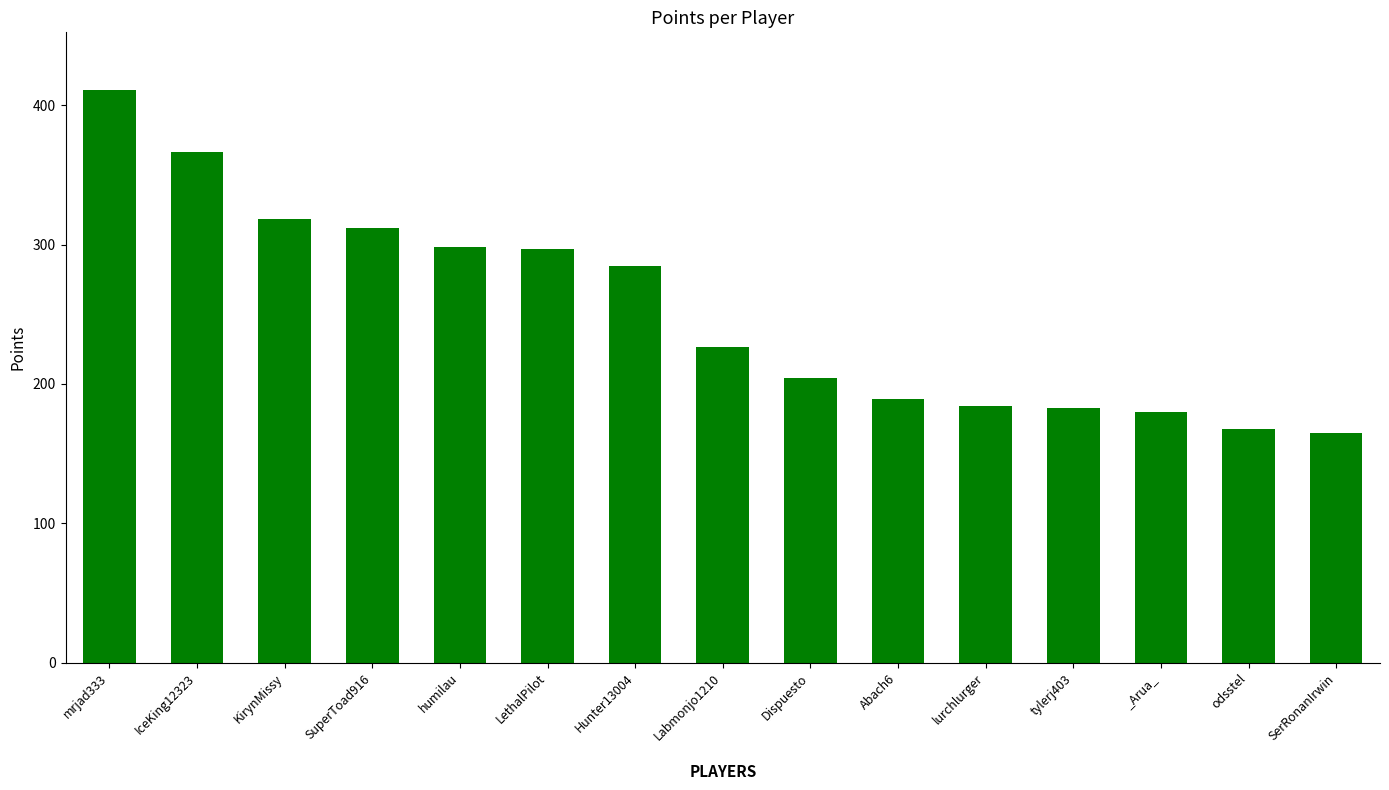

Approximately how many times larger is the value at LethalPilot compared to humilau?

1.0